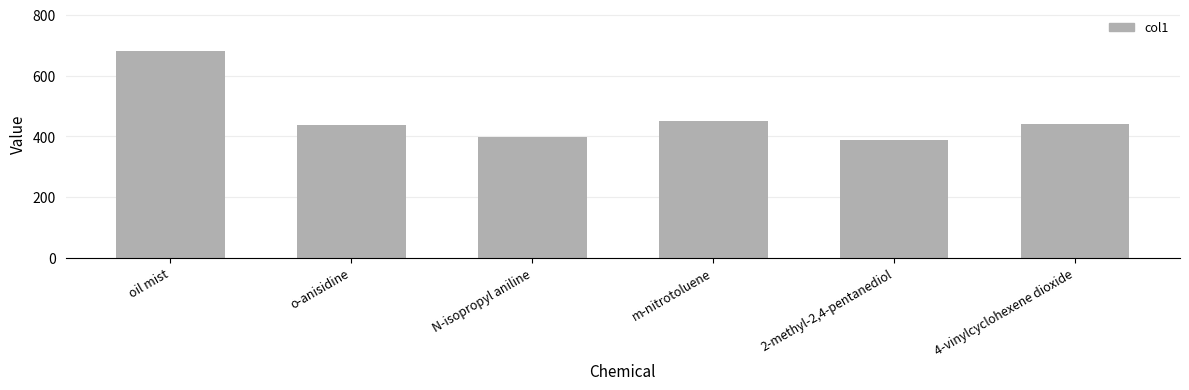

What is the greatest value displayed?

680